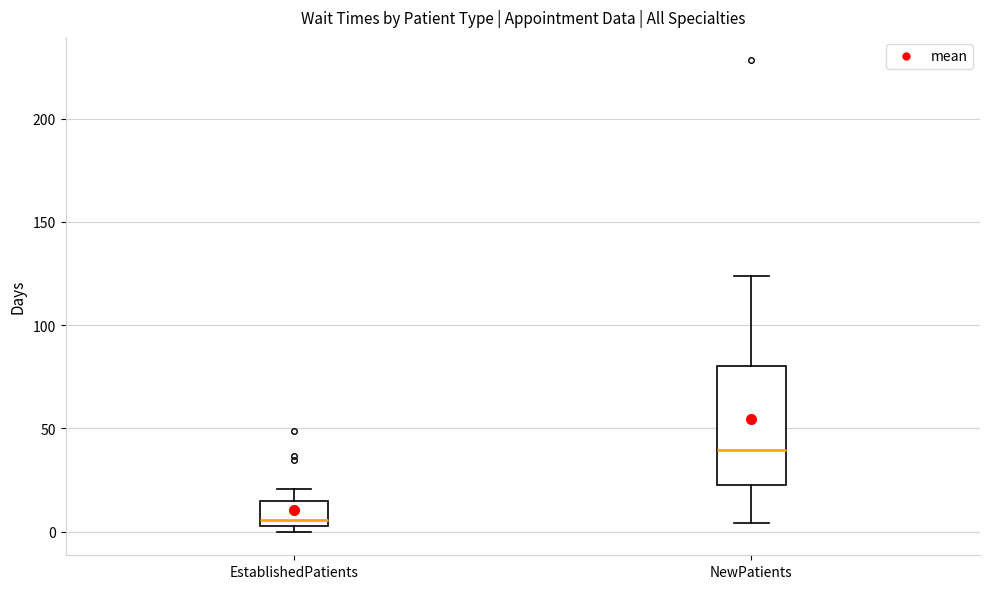

Reading left to right, transcribe this box plot: for each box, give where its median line is, the range the box spans, and where its two whiskers end, as read against the y-axis. The values are not printed on the chart, so give them approximately, as read against the axis.

EstablishedPatients: median 5 (just above the box's lower edge), box 5 to 15, whiskers 0 to 20
NewPatients: median 40, box 25 to 80, whiskers 5 to 125